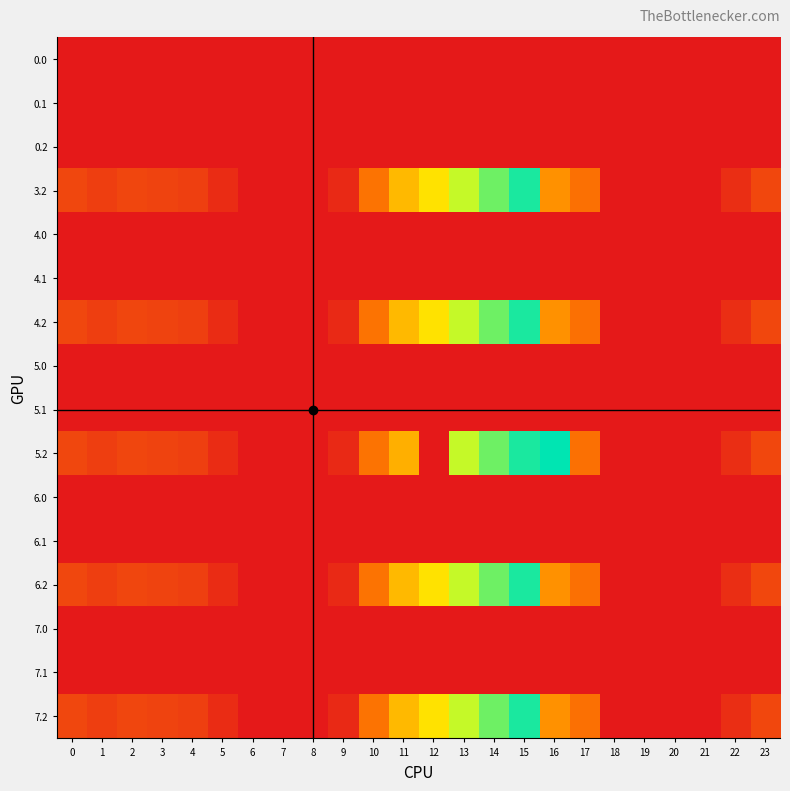

Which has a higher value, 1 or 6?

1